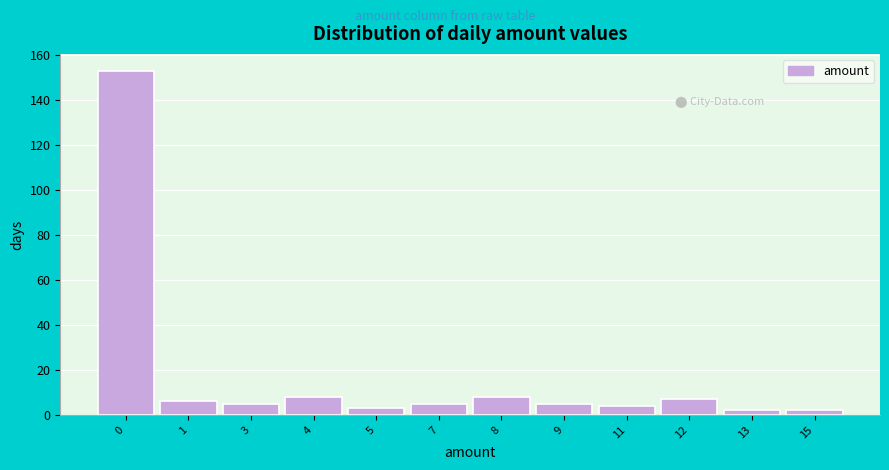

Reading left to right, extract all data points from this chart.

0=153	1=6	3=5	4=8	5=3	7=5	8=8	9=5	11=4	12=7	13=2	15=2